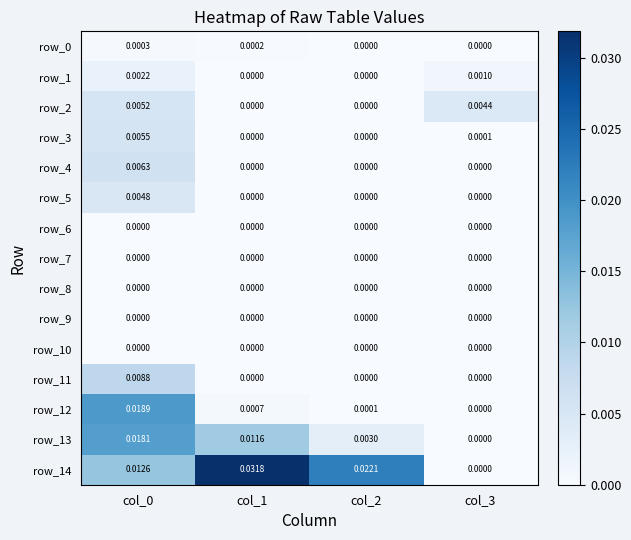

Is the value of row_5 at col_2 greater than the value of row_14 at col_1?

No